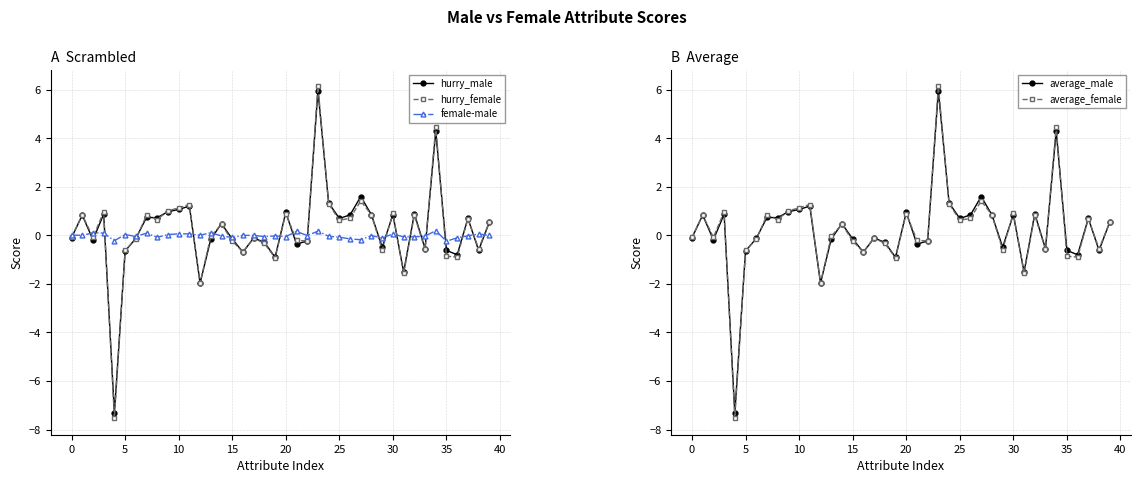

How many times do average_male and hurry_female cross each other?

19